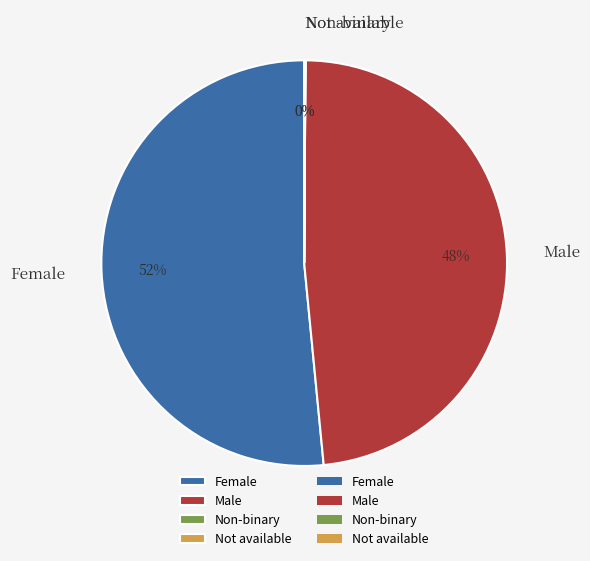

The Female slice represents 60% of the pie. True or false?

False